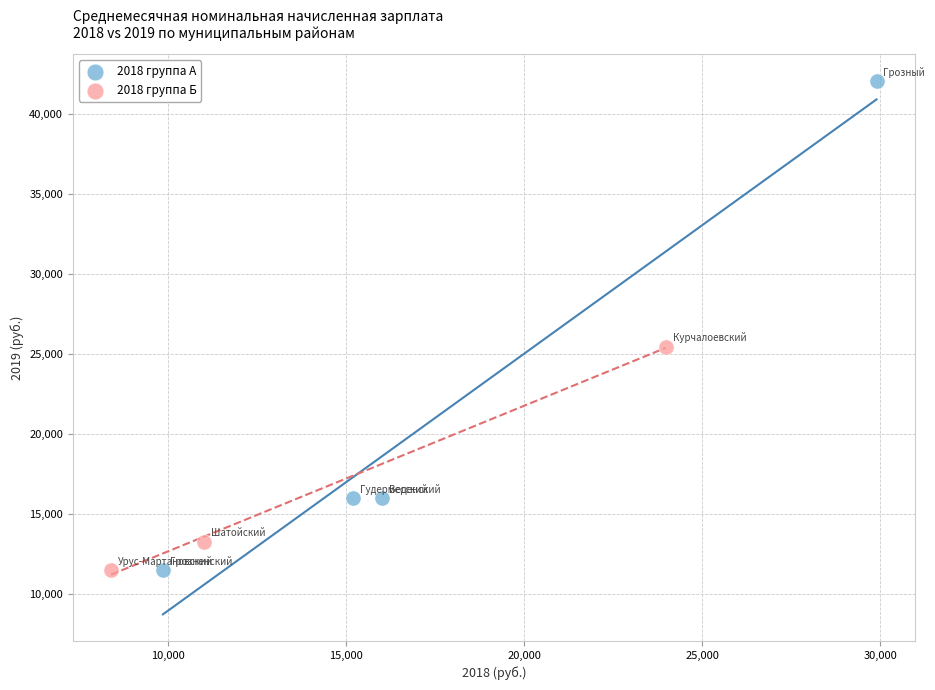

Which series has the largest Y range (max minus min)?

2018 группа А